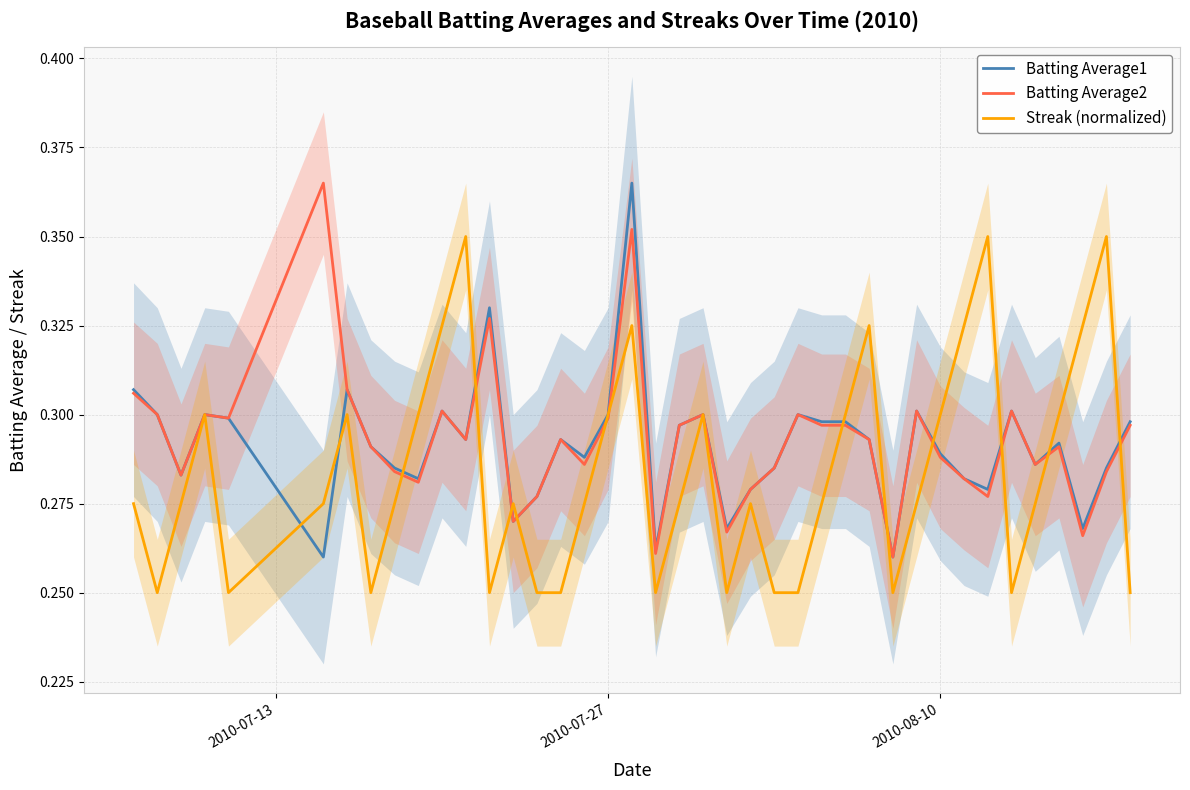

At 2010-07-27, list the series in order from smallest to largest.

Streak (normalized), Batting Average1, Batting Average2